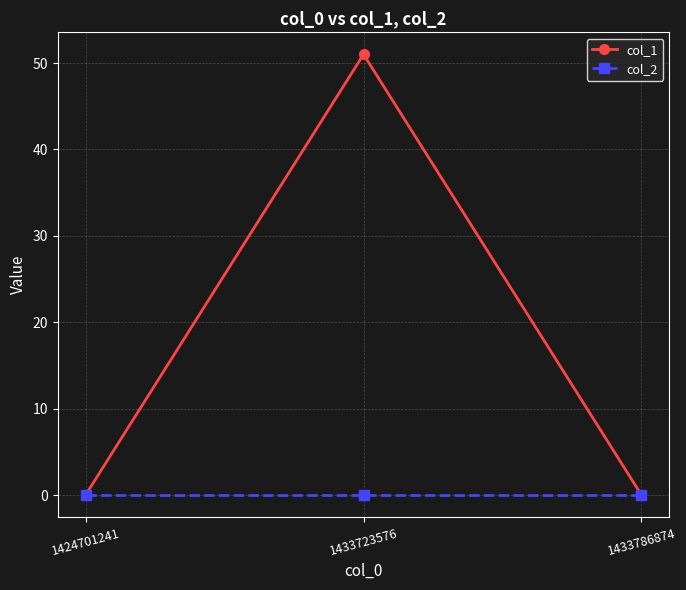

Reading right to left, transcribe all the data shown in this chart.

col_1: 0	51	0
col_2: 0	0	0